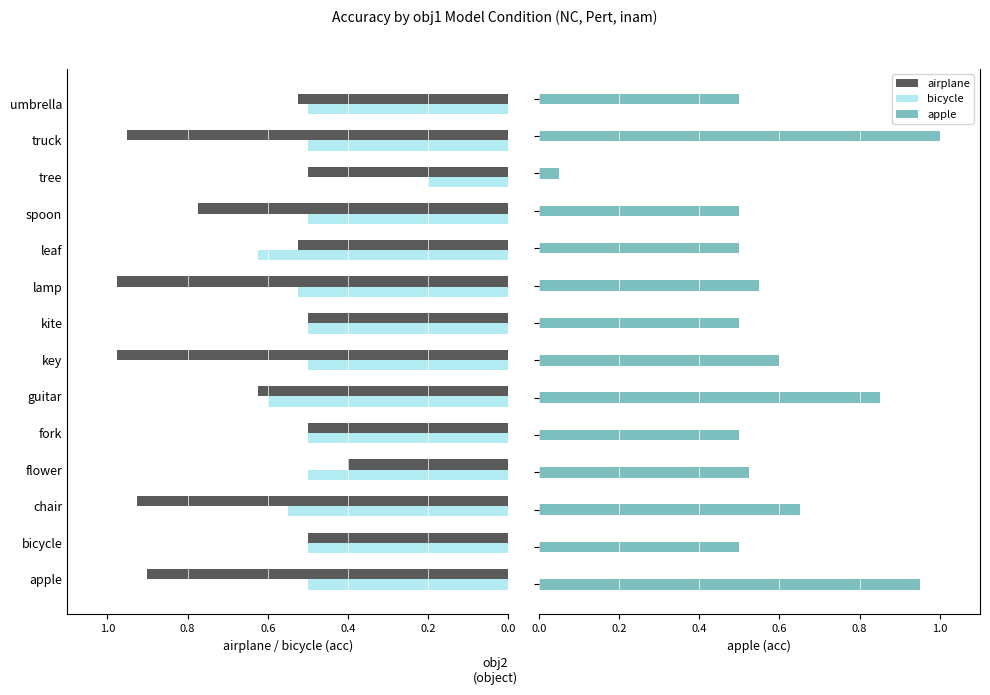

What is the average value of the airplane series?

0.7